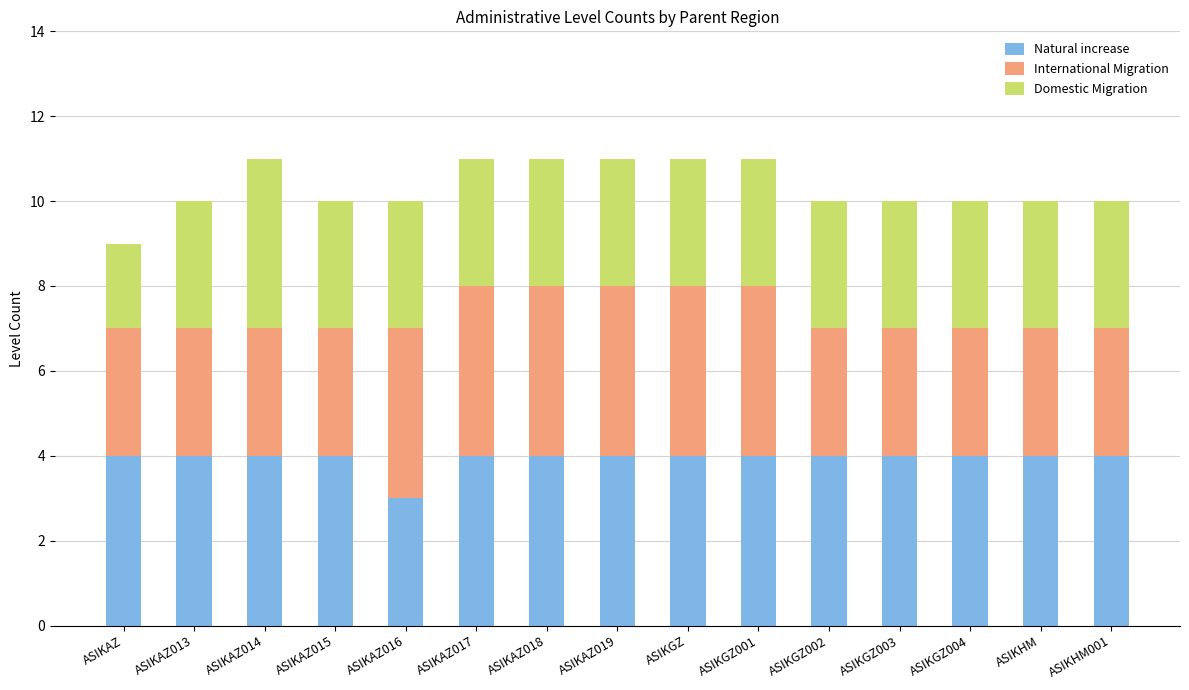

What is the minimum value for Natural increase?

3